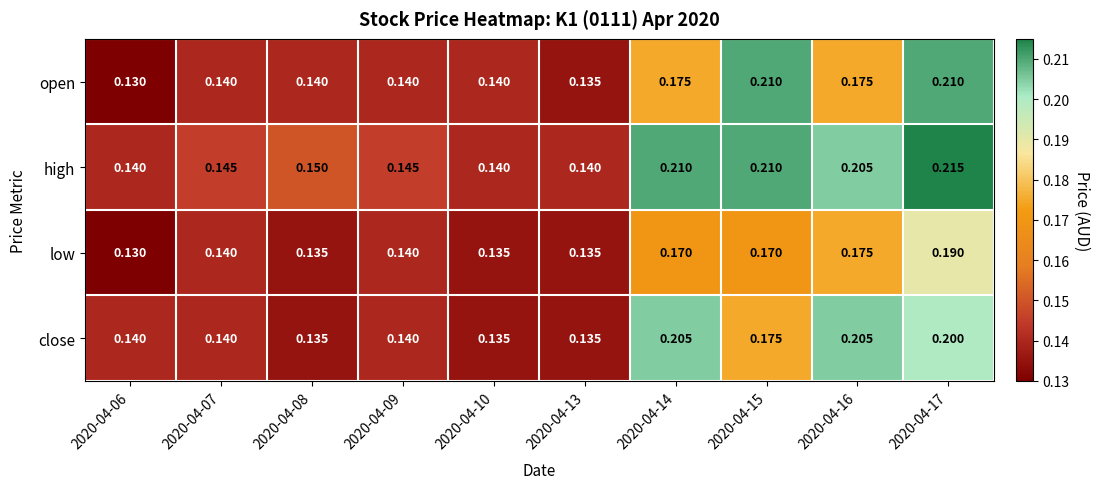

Which series has the widest spread of values?

open